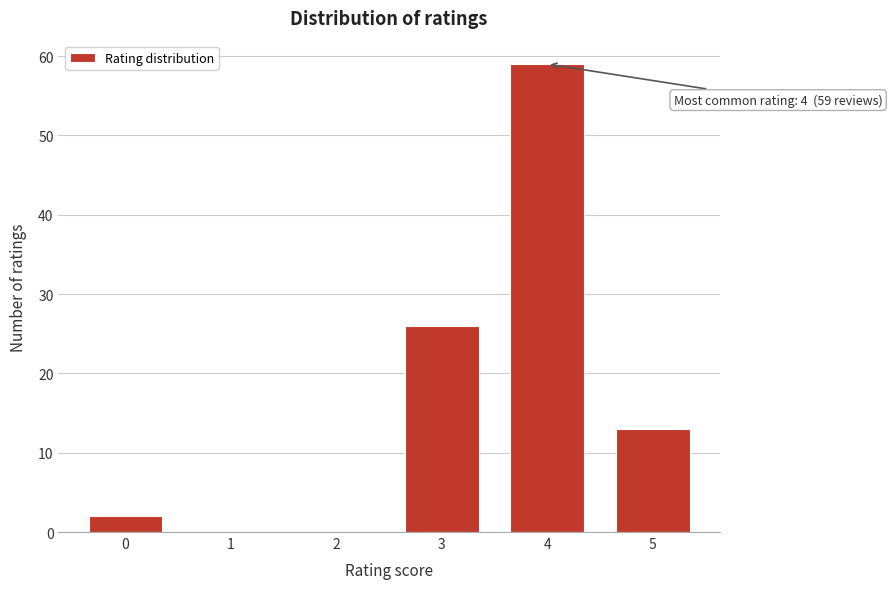

Reading left to right, extract all data points from this chart.

0=2	1=0	2=0	3=26	4=59	5=13